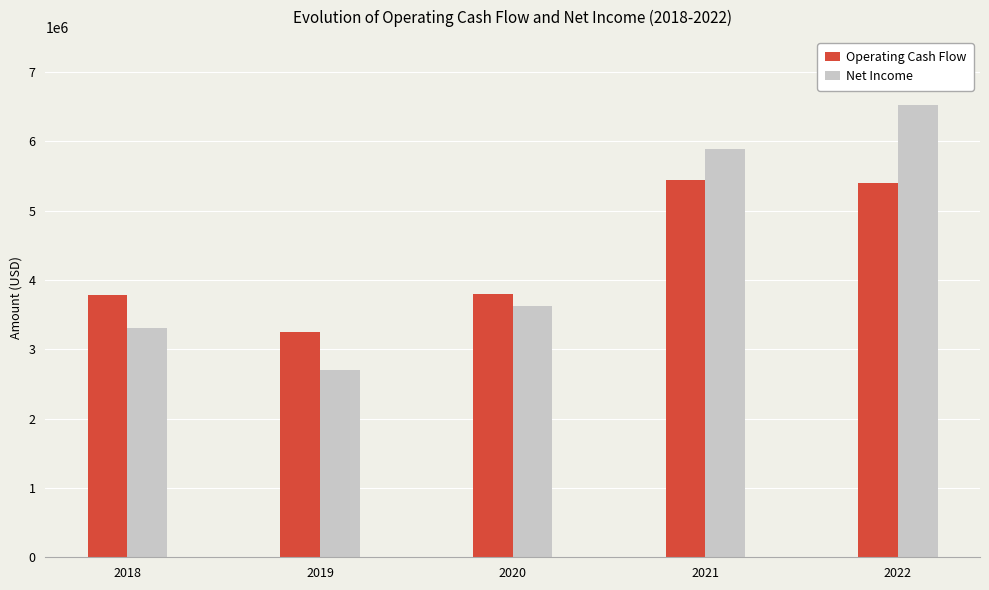

What is the maximum value for Operating Cash Flow?

5442000